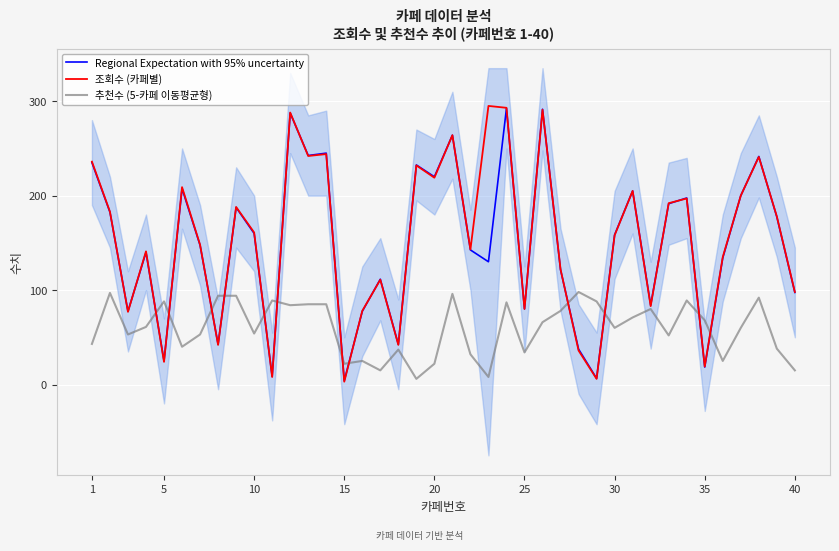

How many intersections are there between 추천수 (5-카페 이동평균형) and 조회수 (카페별)?

12